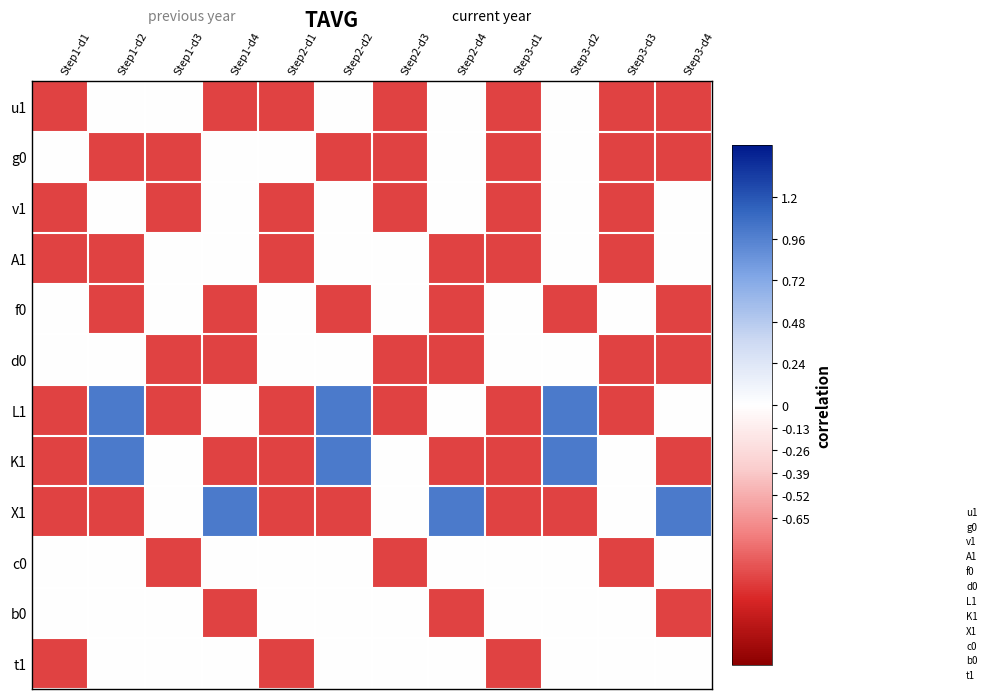

Which label corresponds to the smallest value in the chart?

Step1-d1